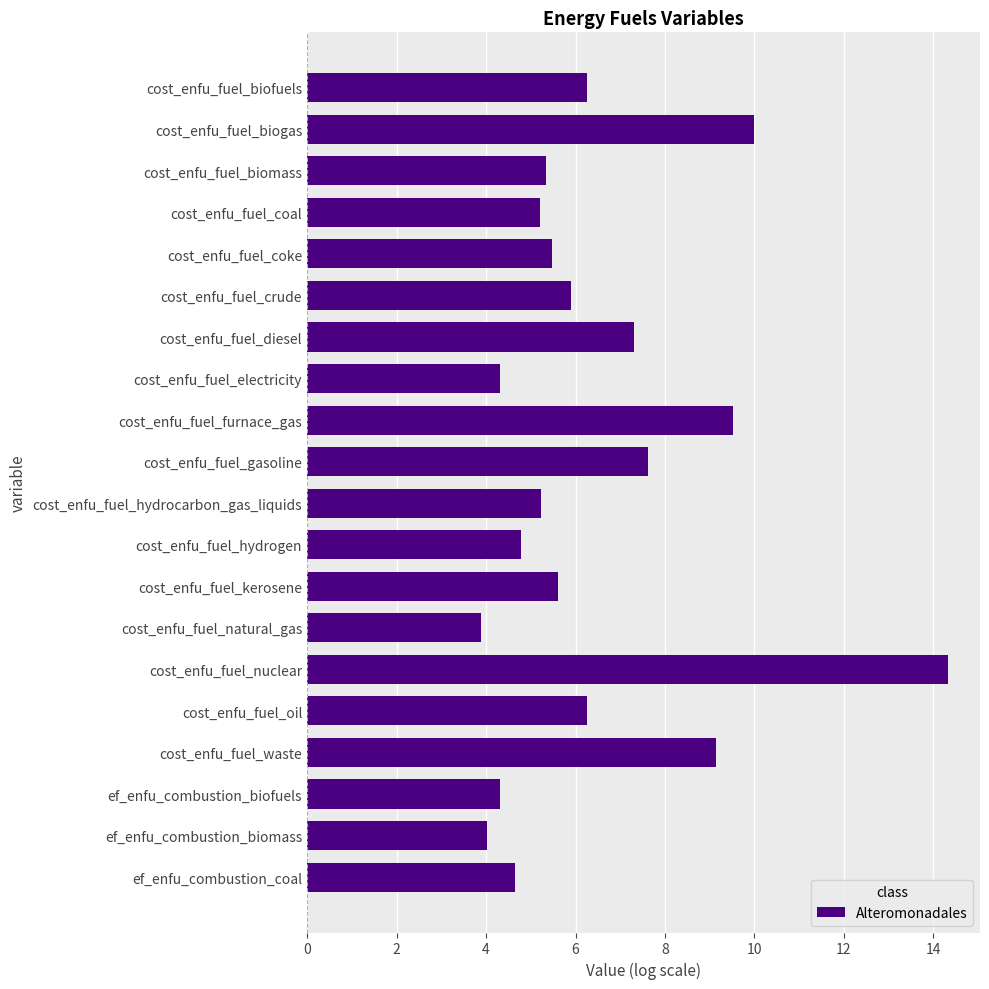

The value at cost_enfu_fuel_nuclear is 2.9. True or false?

False